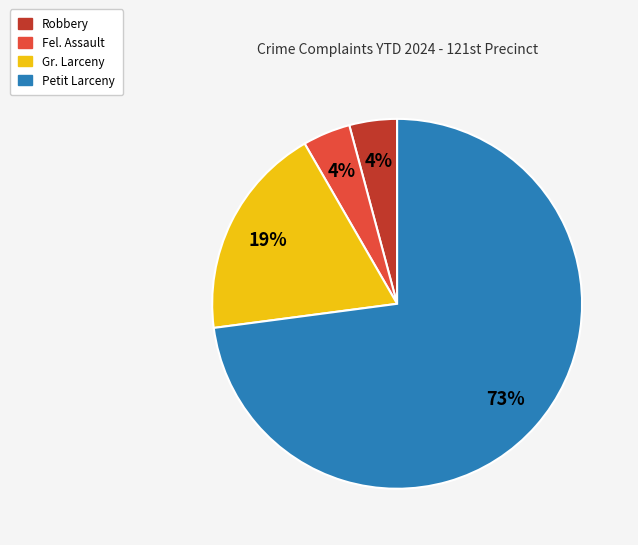

To the nearest percent, what is the difference between the largest and smallest slice percentages?

69%